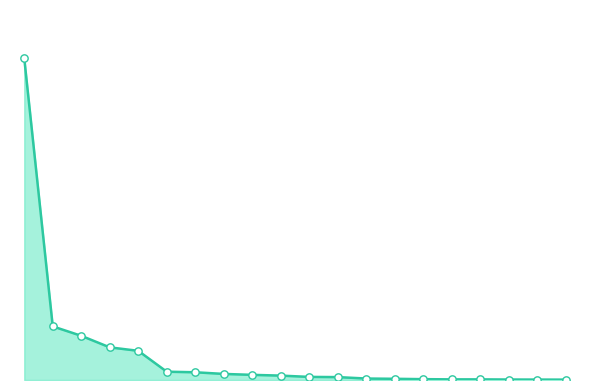

Is this an area chart (filled region under the line)?

Yes